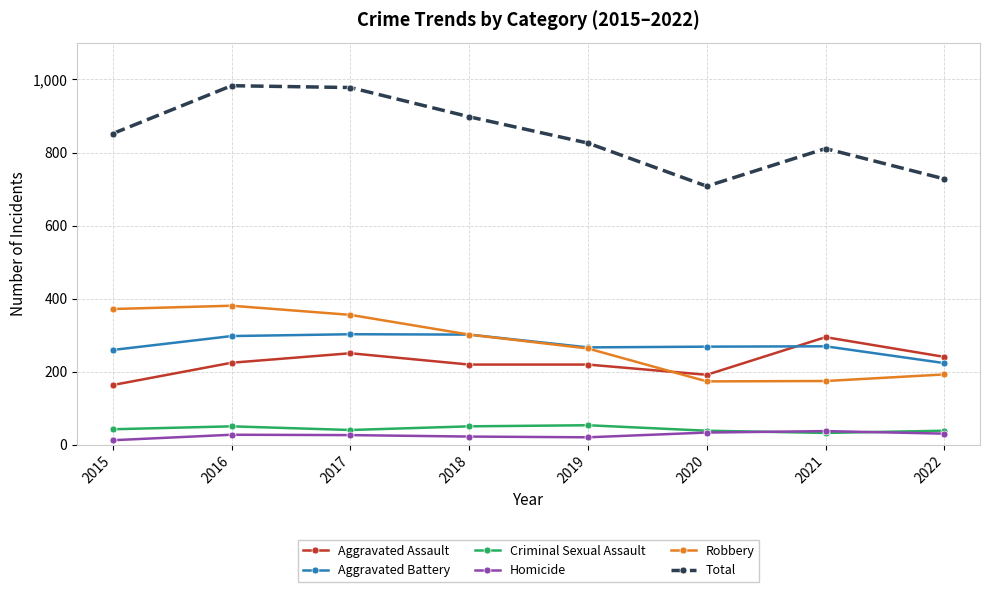

True or false: Criminal Sexual Assault and Aggravated Assault intersect in this chart.

False